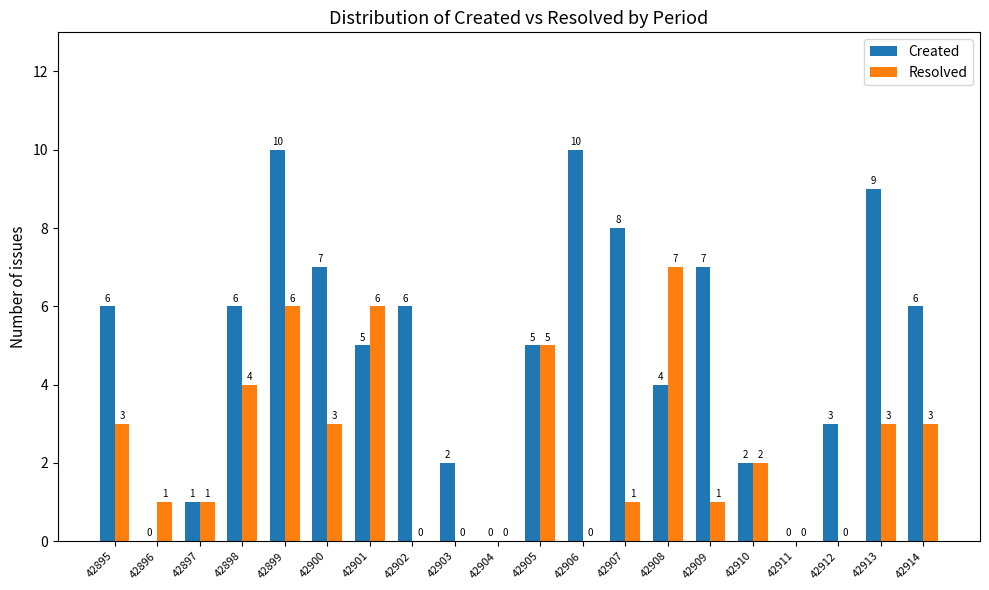

Reading left to right, what are all the values shown in this chart?

Created: 42895=6	42896=0	42897=1	42898=6	42899=10	42900=7	42901=5	42902=6	42903=2	42904=0	42905=5	42906=10	42907=8	42908=4	42909=7	42910=2	42911=0	42912=3	42913=9	42914=6
Resolved: 42895=3	42896=1	42897=1	42898=4	42899=6	42900=3	42901=6	42902=0	42903=0	42904=0	42905=5	42906=0	42907=1	42908=7	42909=1	42910=2	42911=0	42912=0	42913=3	42914=3